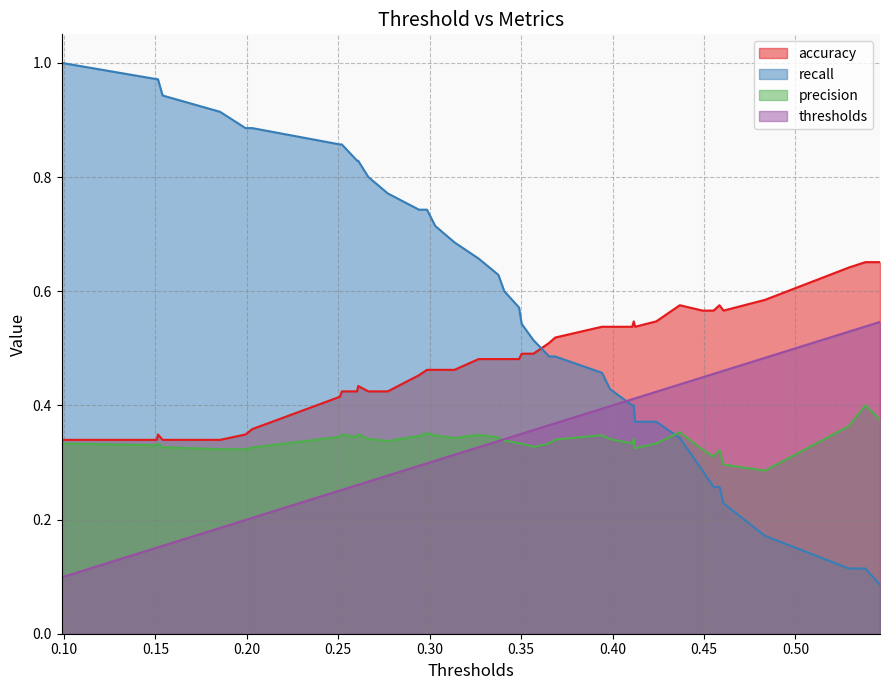

Where is the first local maximum for recall?

40